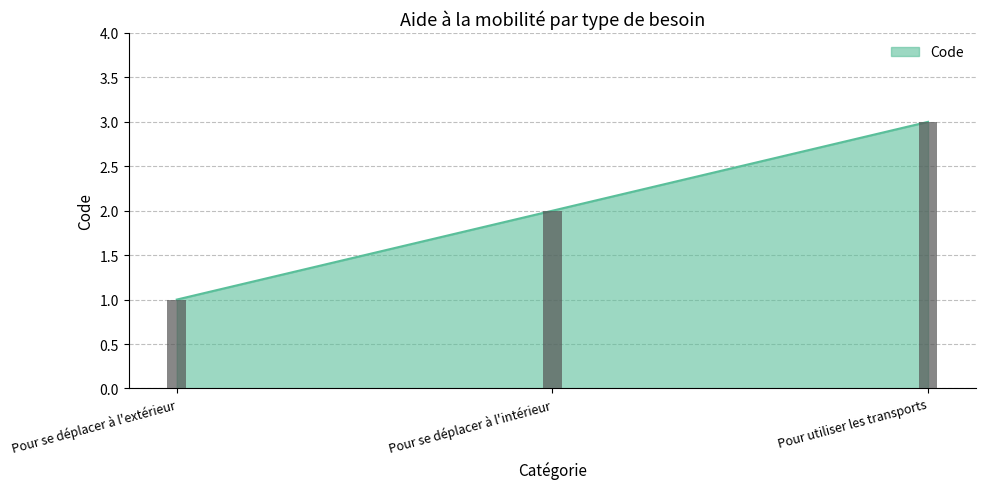

Reading left to right, transcribe all the data shown in this chart.

Pour se déplacer à l'extérieur=1	Pour se déplacer à l'intérieur=2	Pour utiliser les transports=3